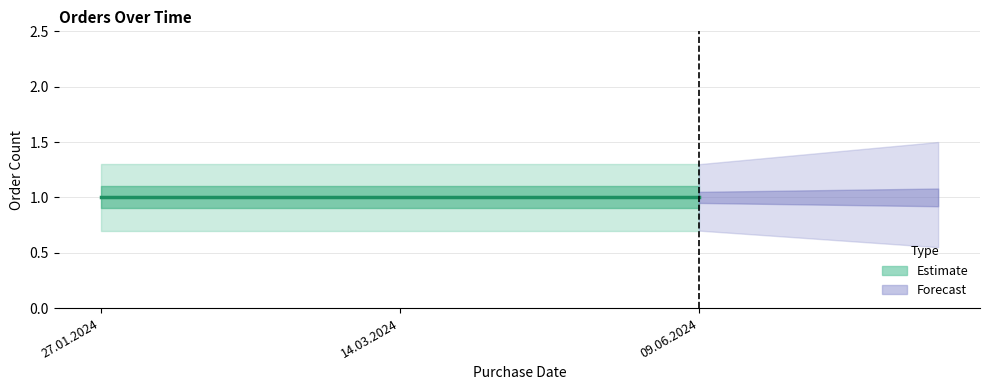

What is the sum of all order_count values?

3.0